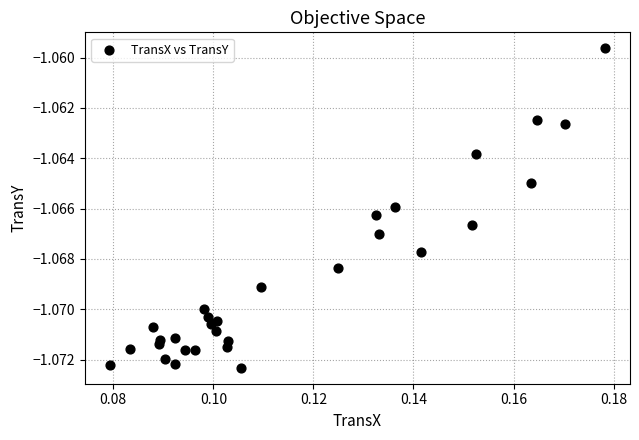

Count the number of points in this scatter plot.

30